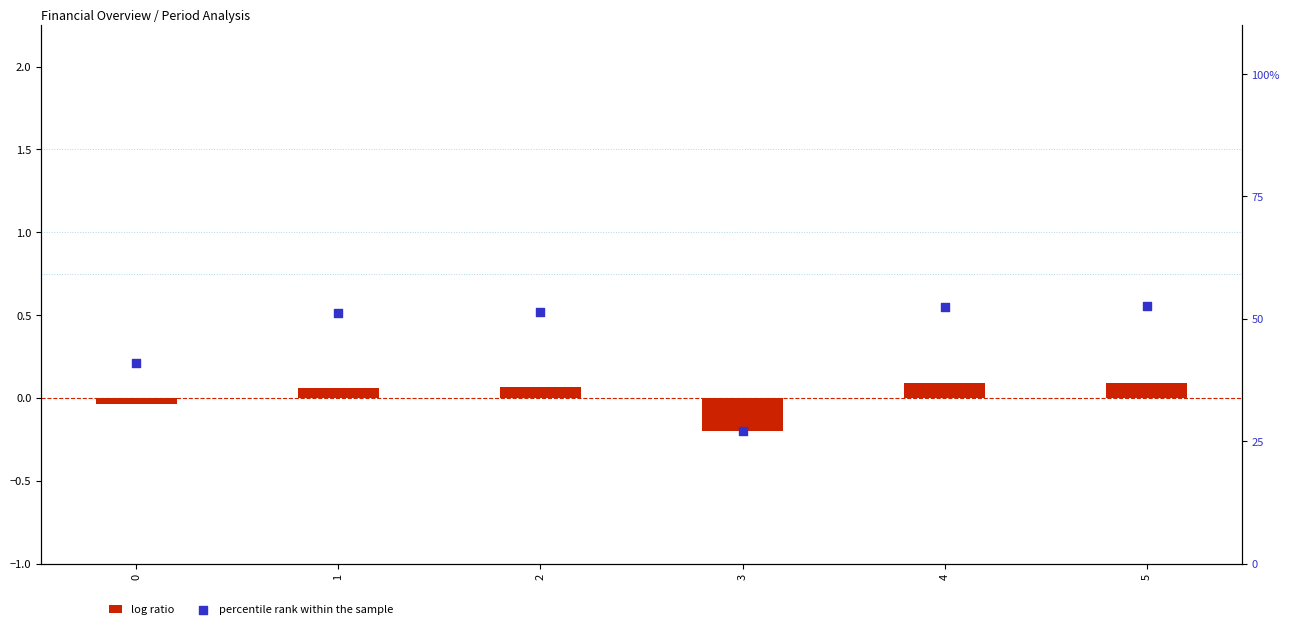

At how many categories does at least one series exceed 44?

4